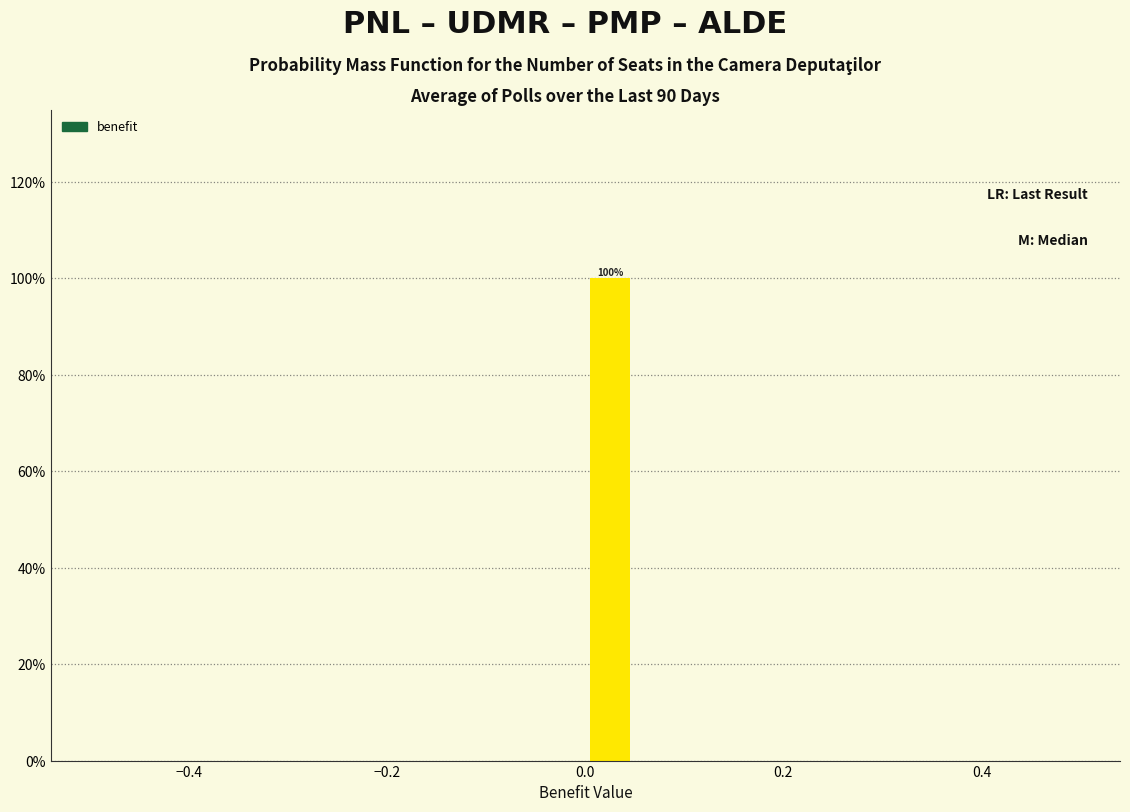

Read against the x-axis, roughly where is the centre of the tallest bar?

0.02